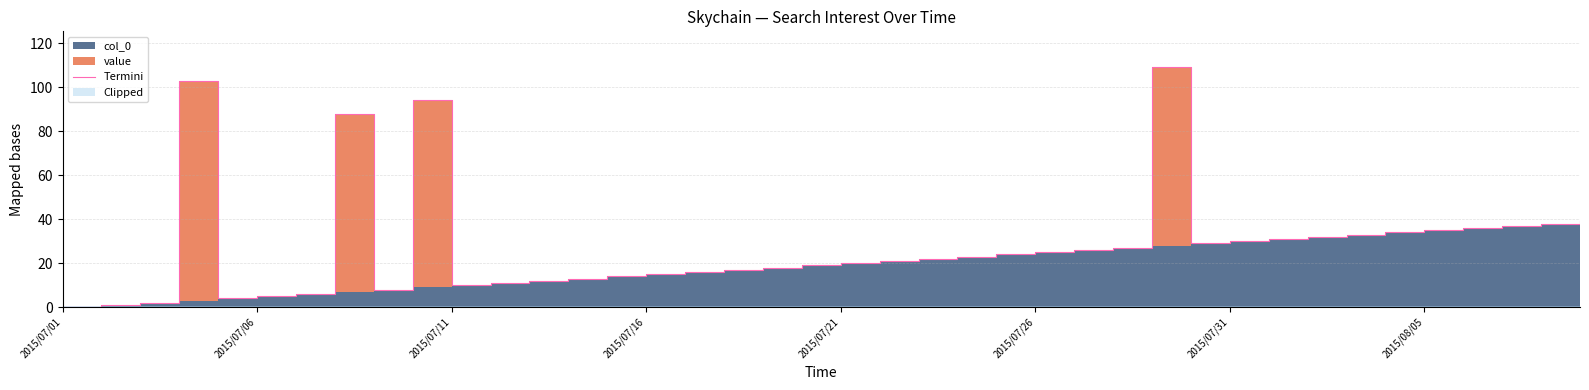

What position from the left is 26?

27